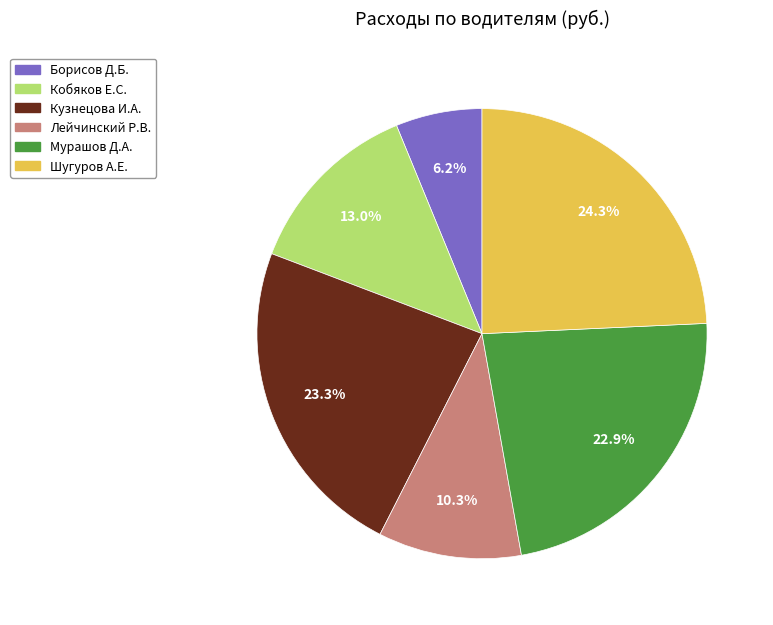

To the nearest percent, what is the combined percentage of Кобяков Е.С. and Борисов Д.Б.?

19%